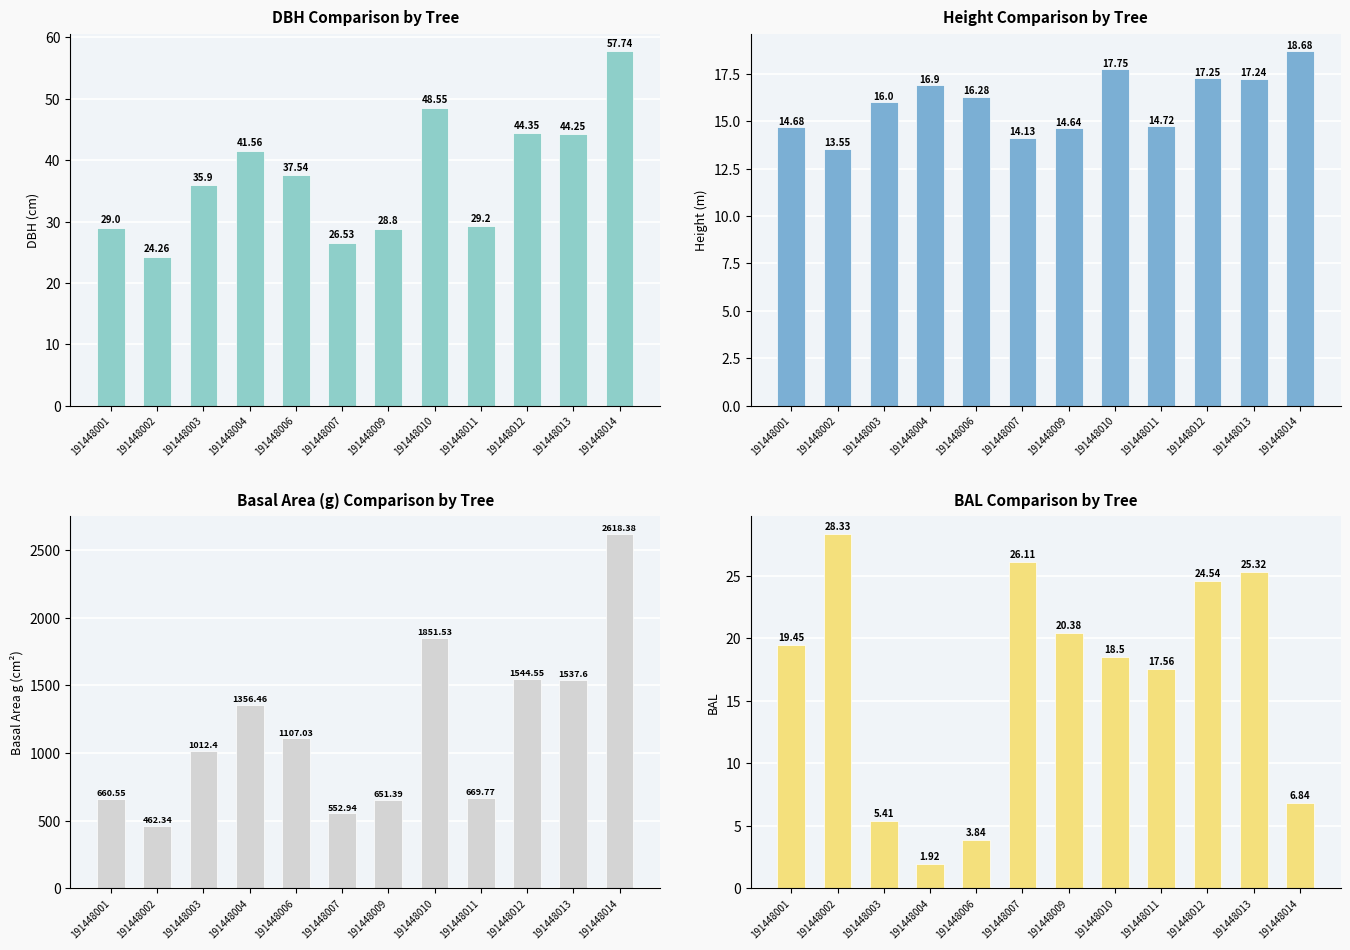

Which series has the largest total across all categories?

g